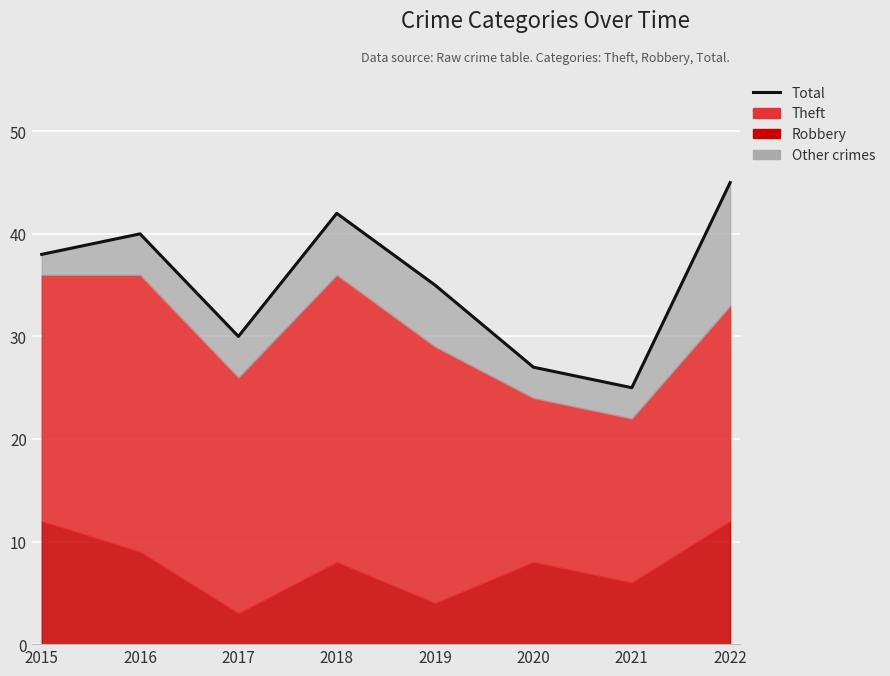

What is the change in value from 2016 to 2017?

-10